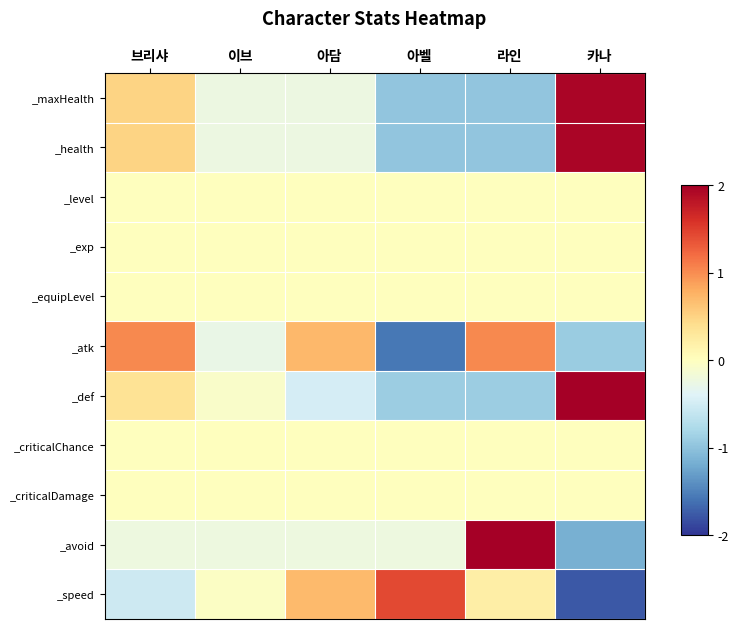

Reading right to left, transcribe all the data shown in this chart.

_maxHealth: 카나=1.9	라인=-1.0	아벨=-1.0	아담=-0.2	이브=-0.2	브리샤=0.5
_health: 카나=1.9	라인=-1.0	아벨=-1.0	아담=-0.2	이브=-0.2	브리샤=0.5
_level: 카나=0.0	라인=0.0	아벨=0.0	아담=0.0	이브=0.0	브리샤=0.0
_exp: 카나=0.0	라인=0.0	아벨=0.0	아담=0.0	이브=0.0	브리샤=0.0
_equipLevel: 카나=0.0	라인=0.0	아벨=0.0	아담=0.0	이브=0.0	브리샤=0.0
_atk: 카나=-0.9	라인=1.0	아벨=-1.6	아담=0.7	이브=-0.3	브리샤=1.0
_def: 카나=2.0	라인=-0.9	아벨=-0.9	아담=-0.5	이브=-0.1	브리샤=0.3
_criticalChance: 카나=0.0	라인=0.0	아벨=0.0	아담=0.0	이브=0.0	브리샤=0.0
_criticalDamage: 카나=0.0	라인=0.0	아벨=0.0	아담=0.0	이브=0.0	브리샤=0.0
_avoid: 카나=-1.2	라인=2.1	아벨=-0.2	아담=-0.2	이브=-0.2	브리샤=-0.2
_speed: 카나=-1.8	라인=0.2	아벨=1.4	아담=0.7	이브=-0.0	브리샤=-0.5